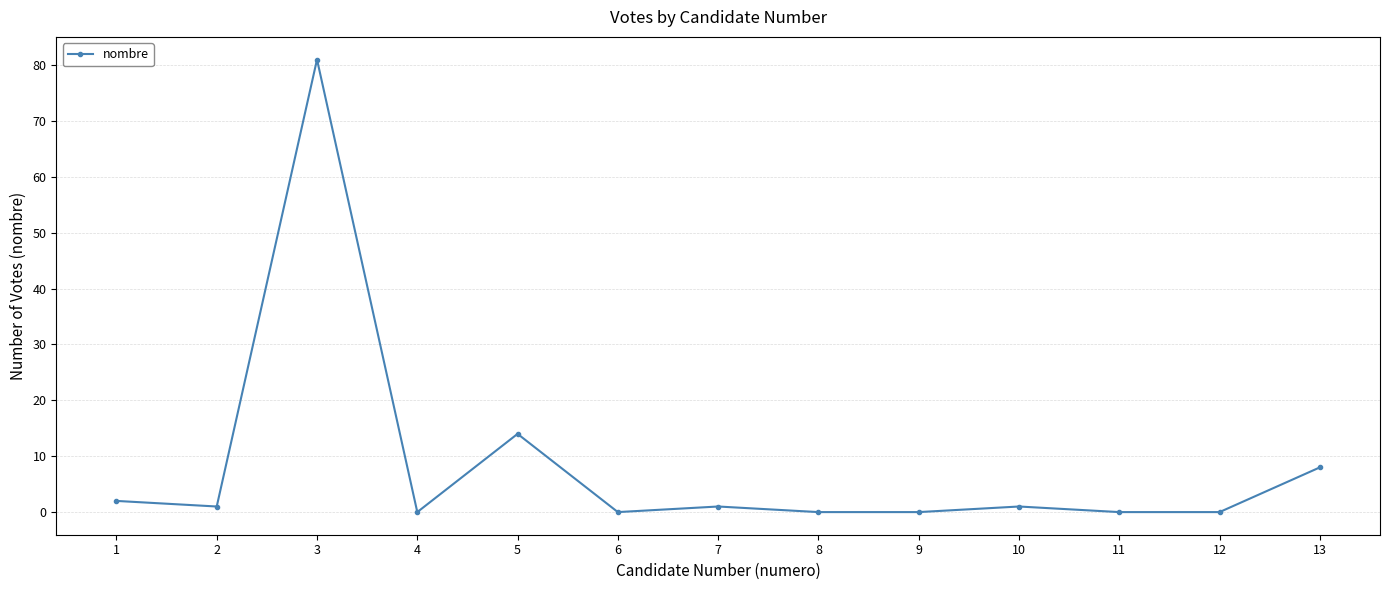

Between 4 and 1, which is larger?

1